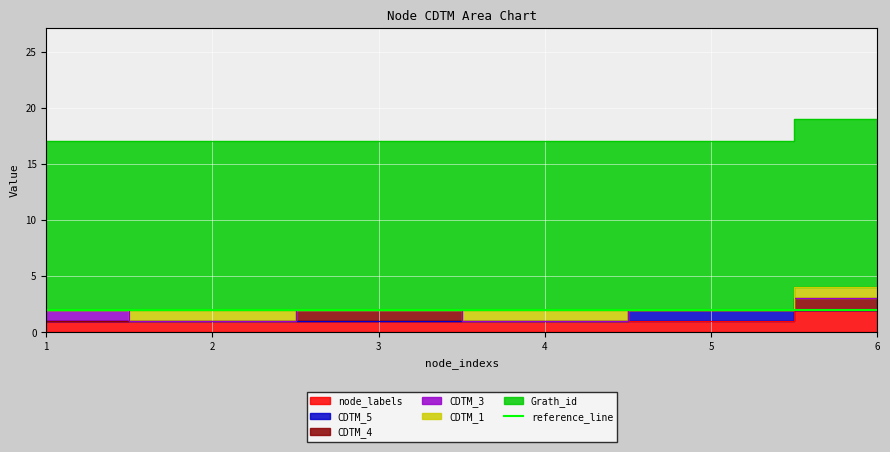

What is the lowest value of the node_labels series?

1